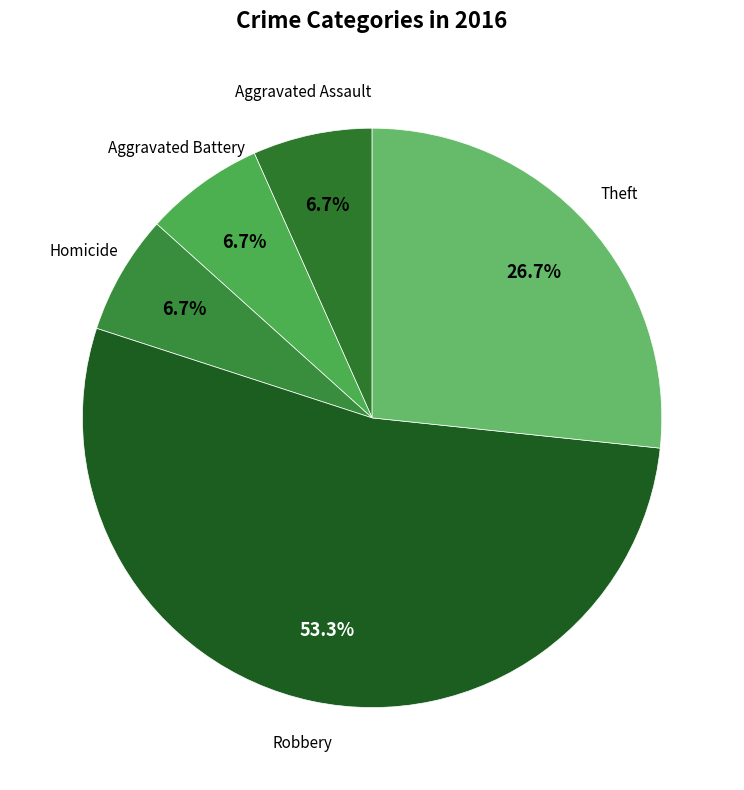

How many slices are in this pie chart?

5